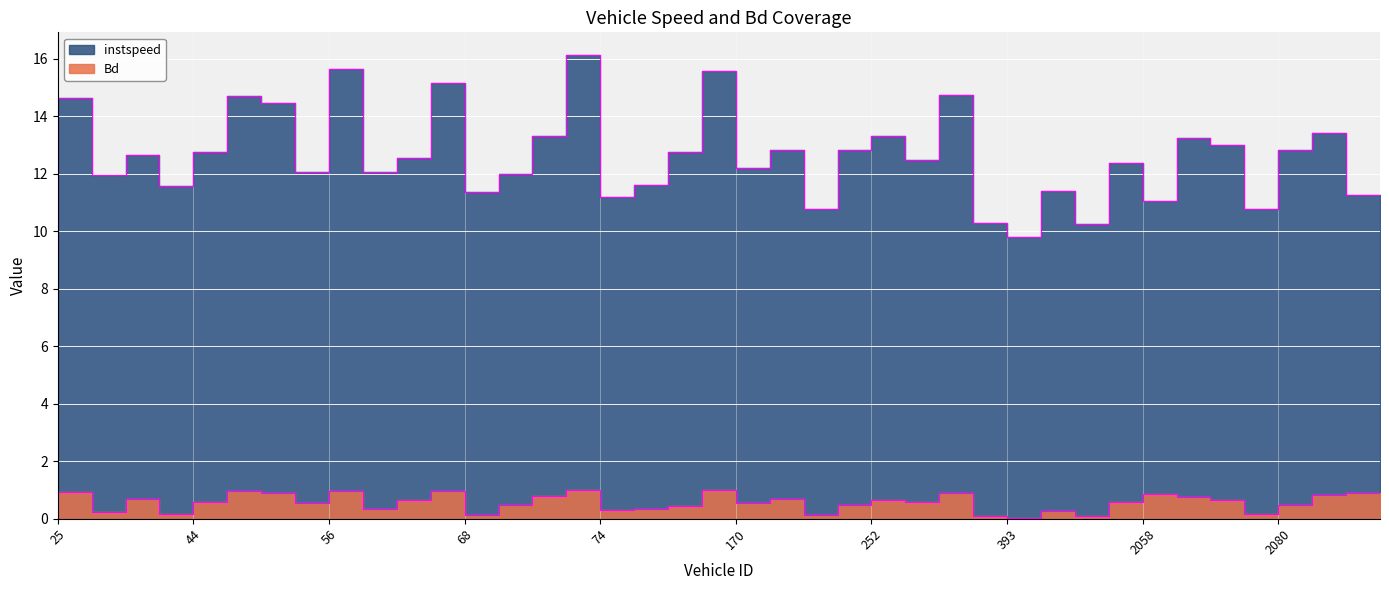

What is the total value across all series at 47.0?

13.3